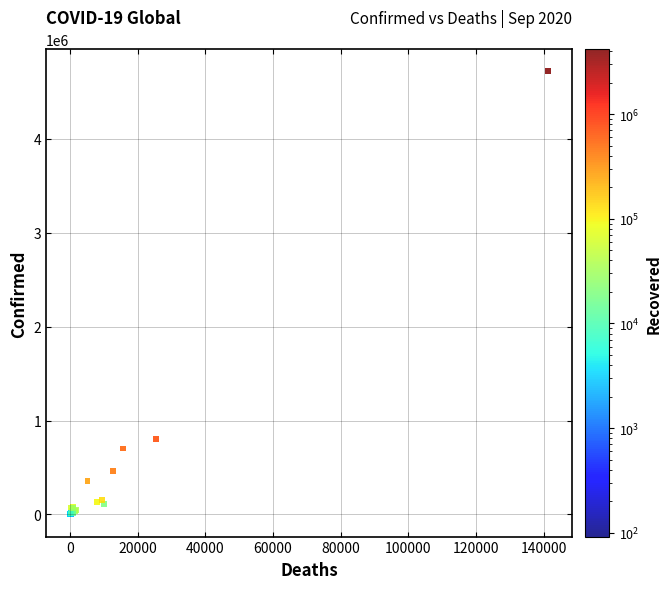

What Y value in the scatter plot is closest to 2359046?

806038